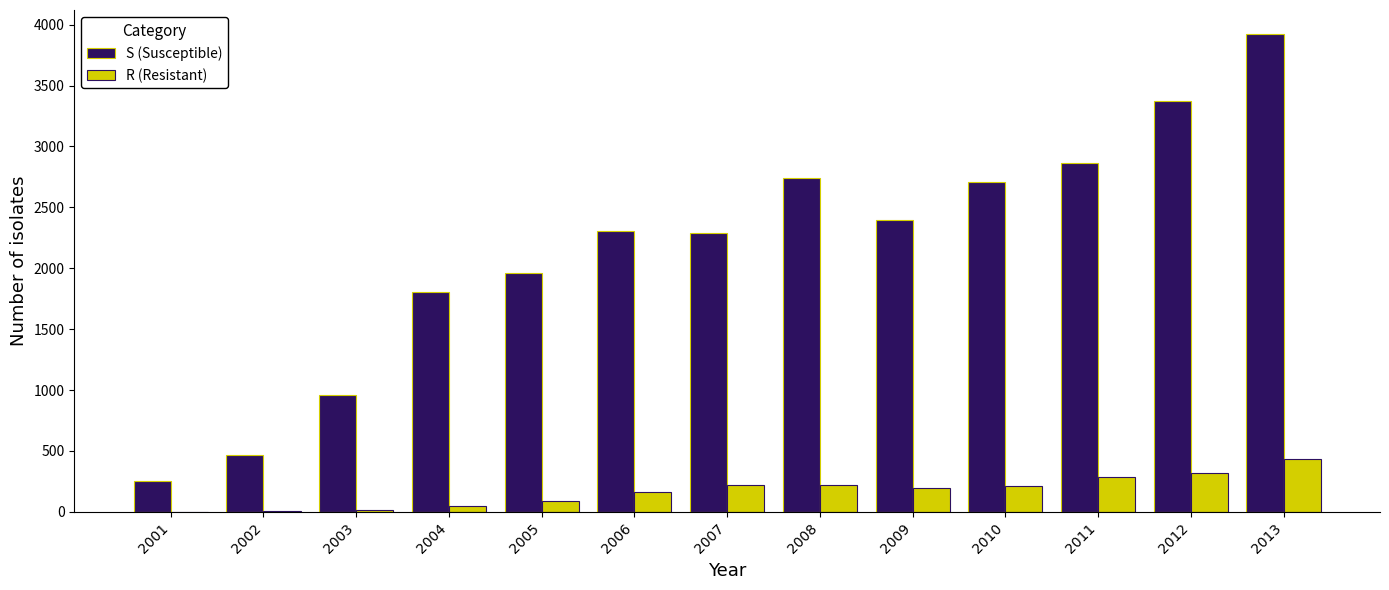

Are the bars grouped side by side (vs. stacked)?

Yes